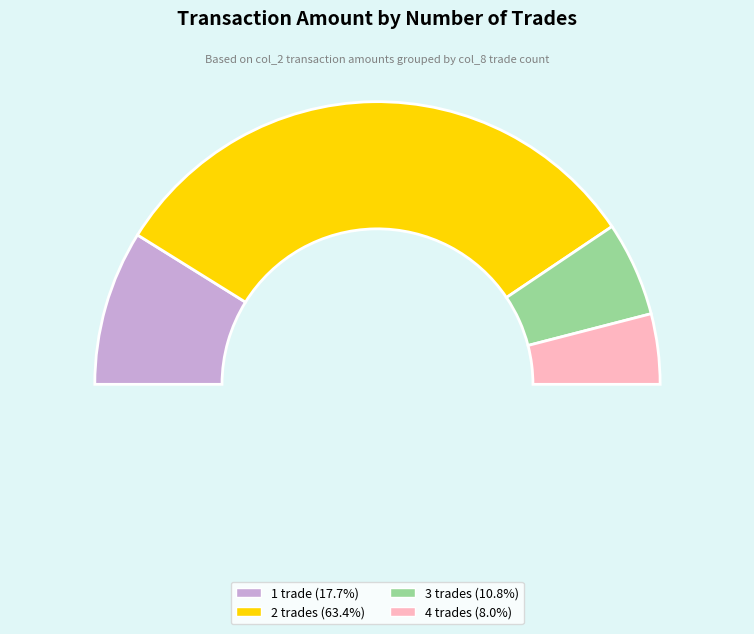

What is the largest slice in the pie chart?

2